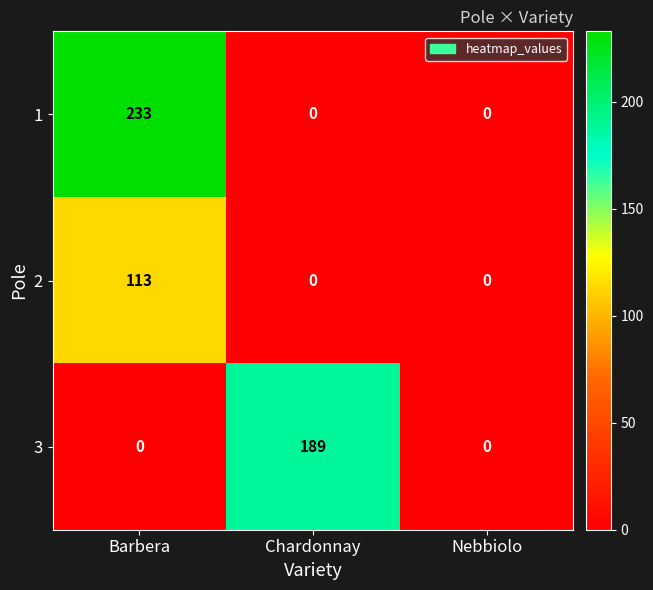

Which series has the largest range (max minus min)?

1